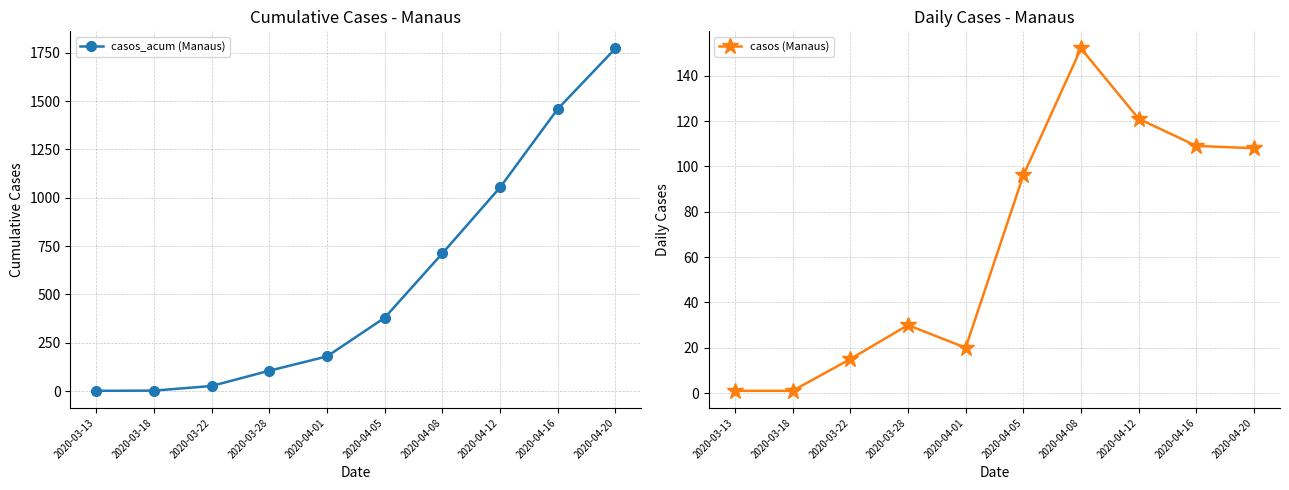

Does the chart have visible grid lines?

Yes